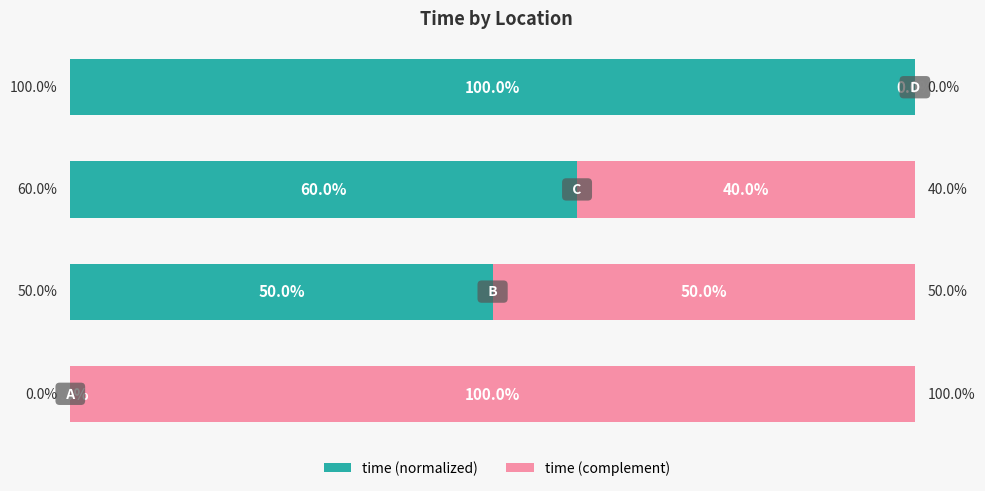

What are all the series names shown in the legend?

time (normalized), time (complement)